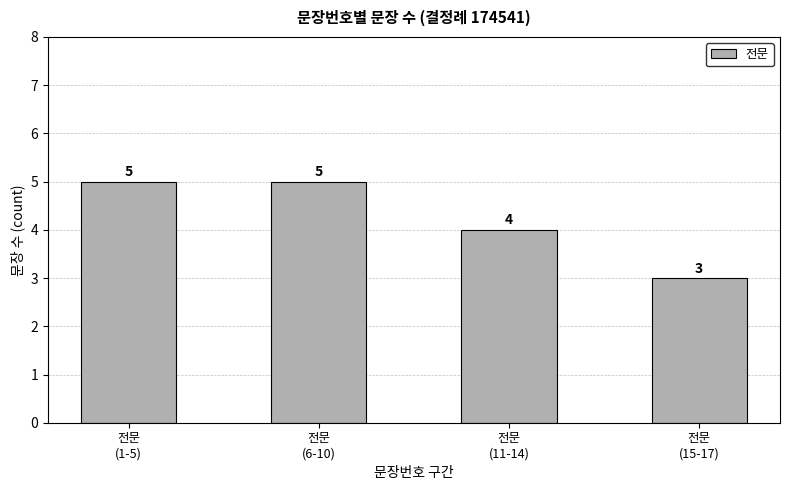

What is the label of the 3rd bar from the left?

전문
(11-14)